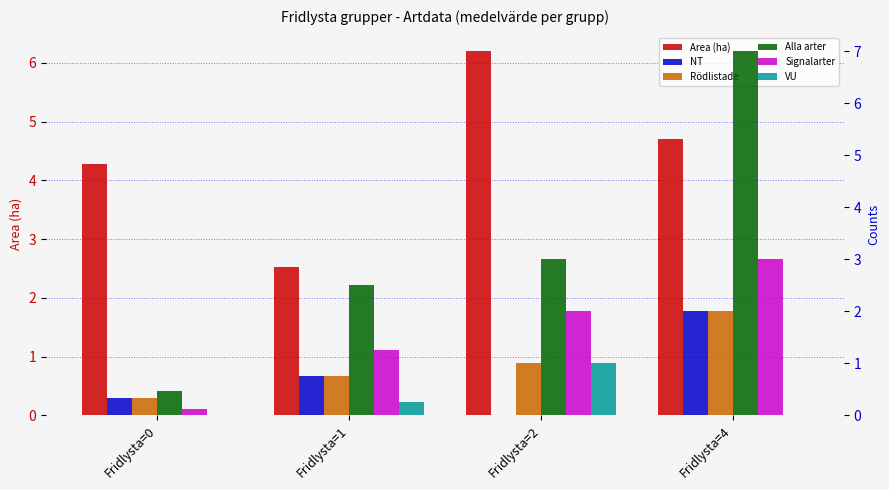

How many bars are there in total?

24